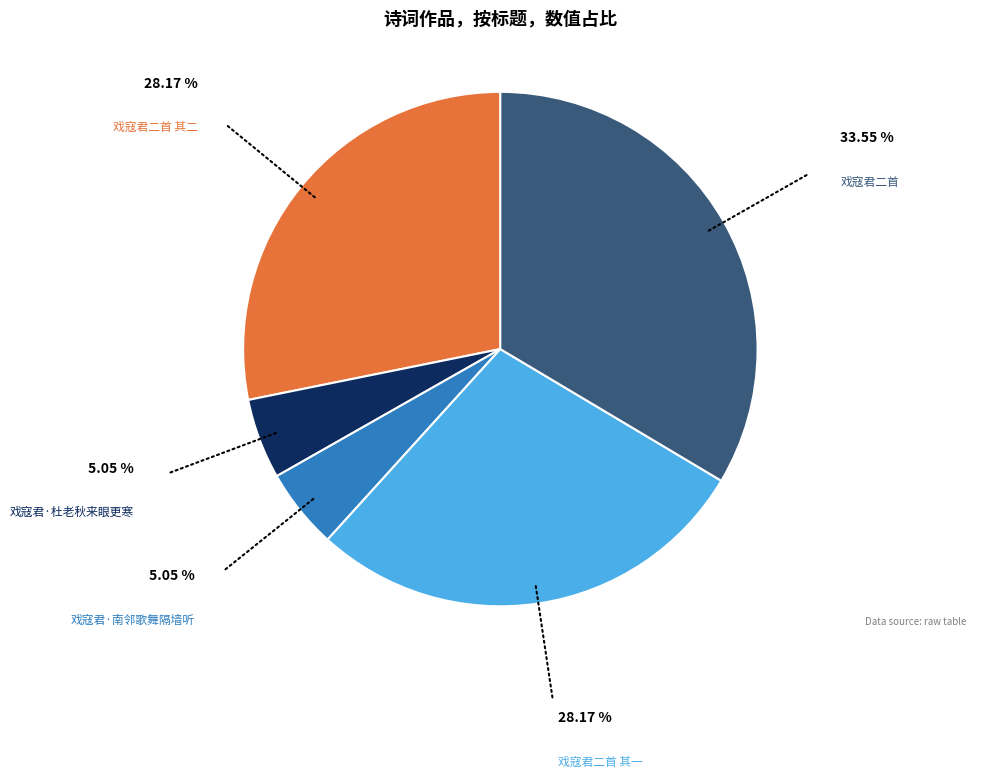

Is there a majority slice in this chart?

No